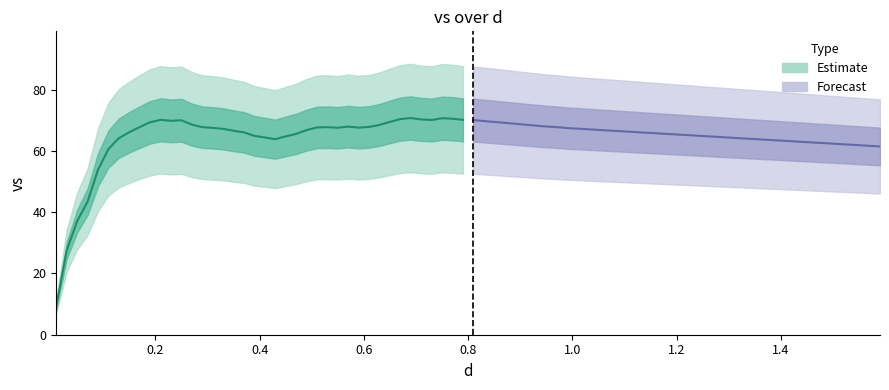

Which series has the widest spread of values?

Estimate